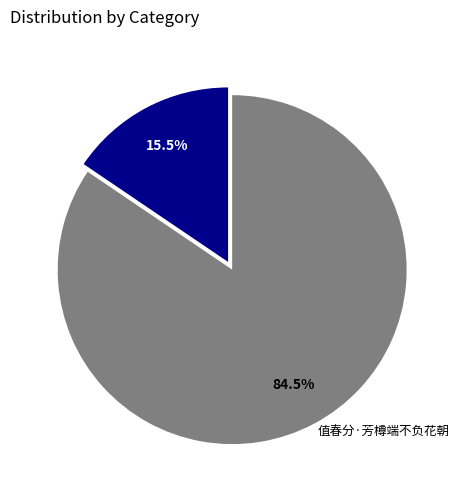

Between 点绛唇·痛负花朝 and 值春分·芳樽端不负花朝, which is larger?

值春分·芳樽端不负花朝